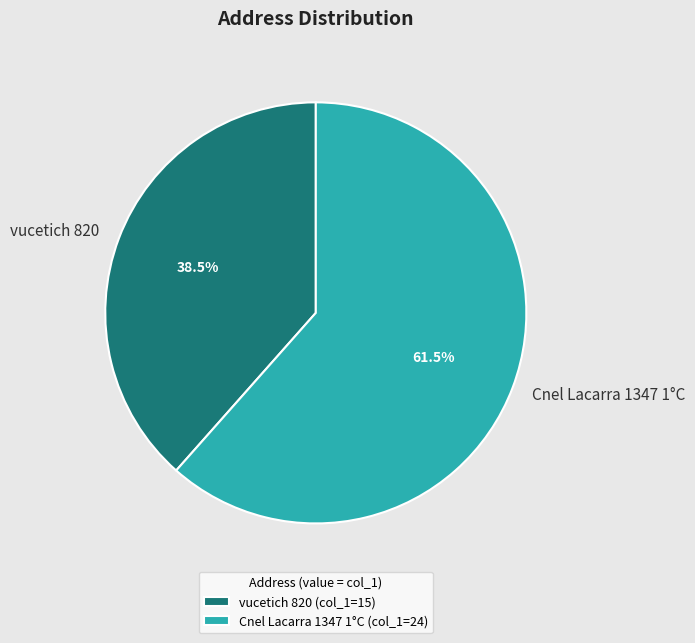

Between vucetich 820 and Cnel Lacarra 1347 1°C, which is larger?

Cnel Lacarra 1347 1°C